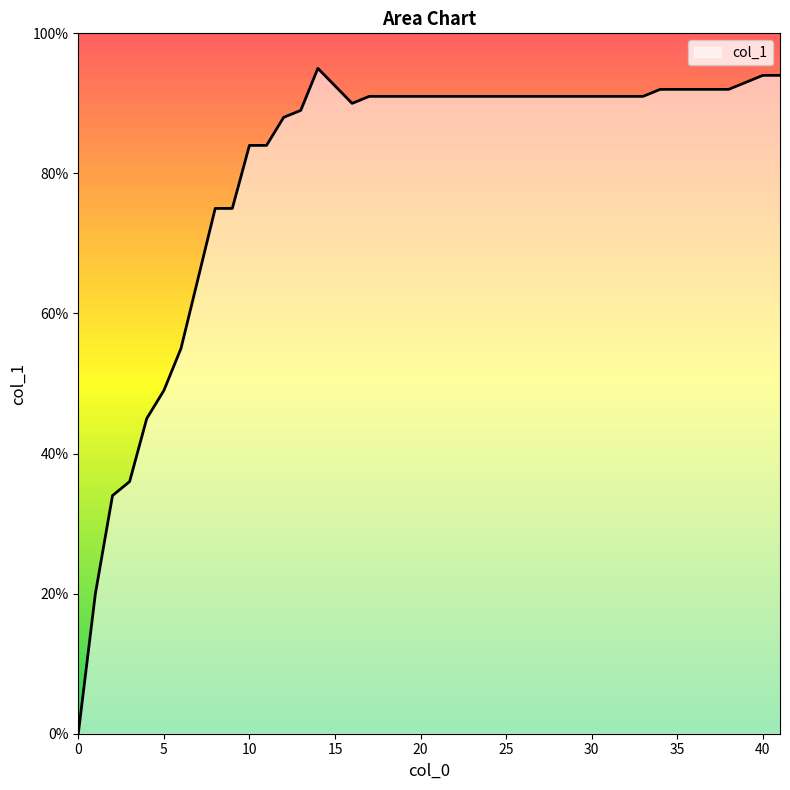

At which category does the data reach its first local valley?

16